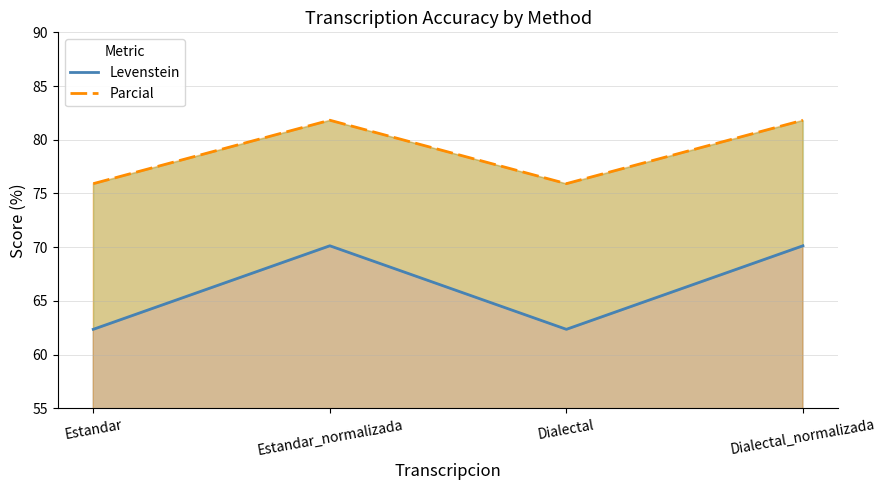

At how many categories does at least one series exceed 63?

4